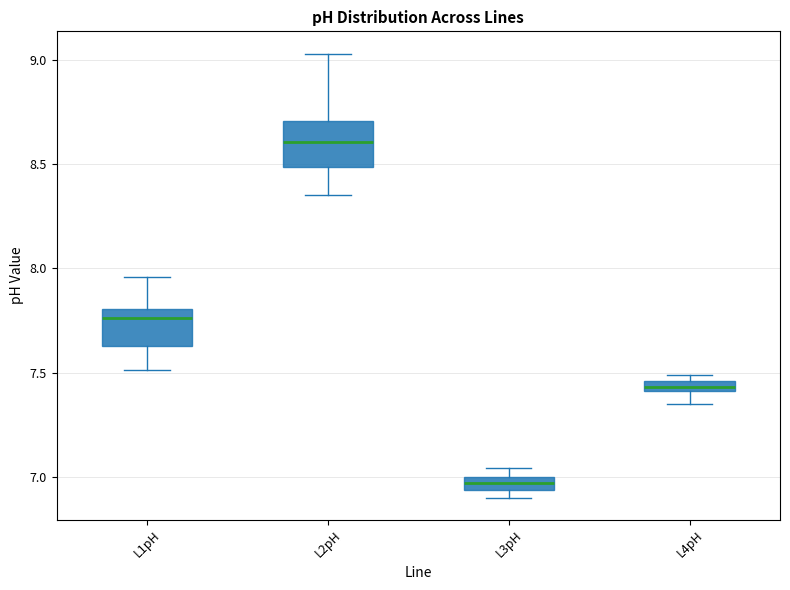

Which box's median line is the highest?

L2pH